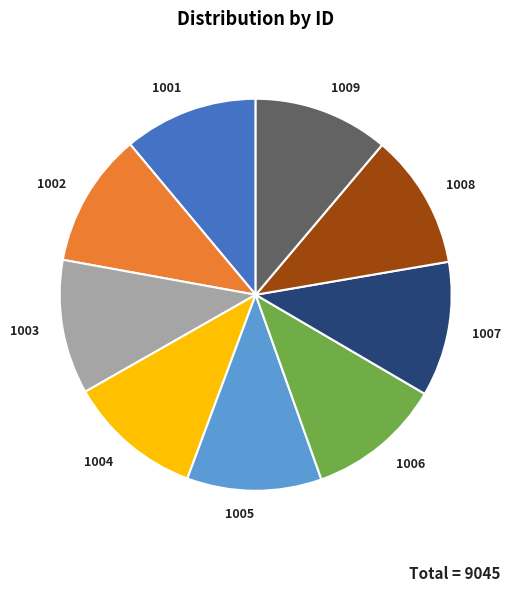

Approximately how many times larger is the value at 1009 compared to 1007?

1.0